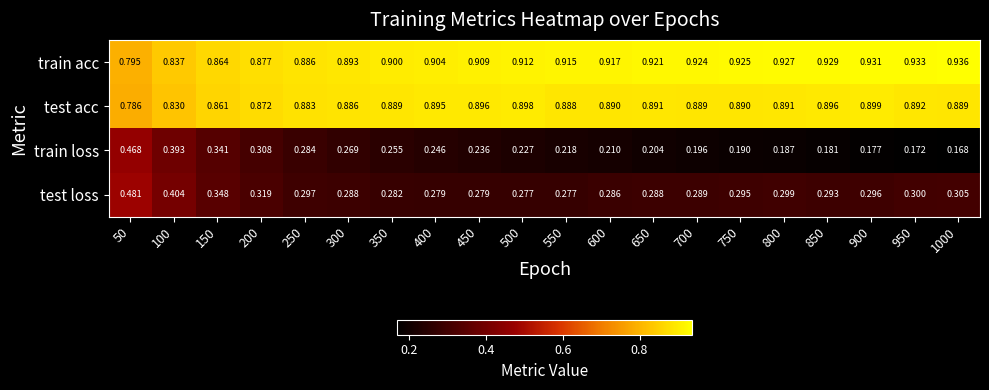

Rank the series at 50 from lowest to highest value.

train loss, test loss, test acc, train acc